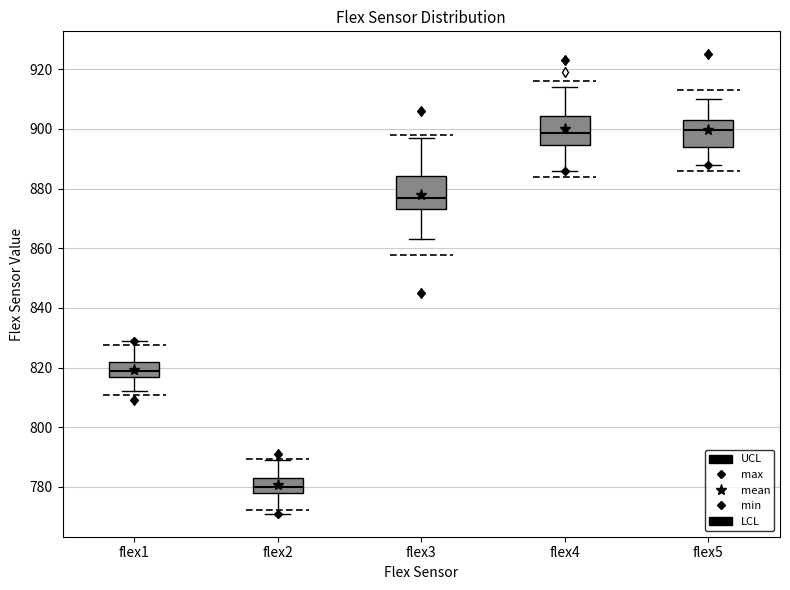

Where does the upper whisker of the box for flex2 end on the y-axis? The values are not printed on the chart, so give them approximately, as read against the axis.

790